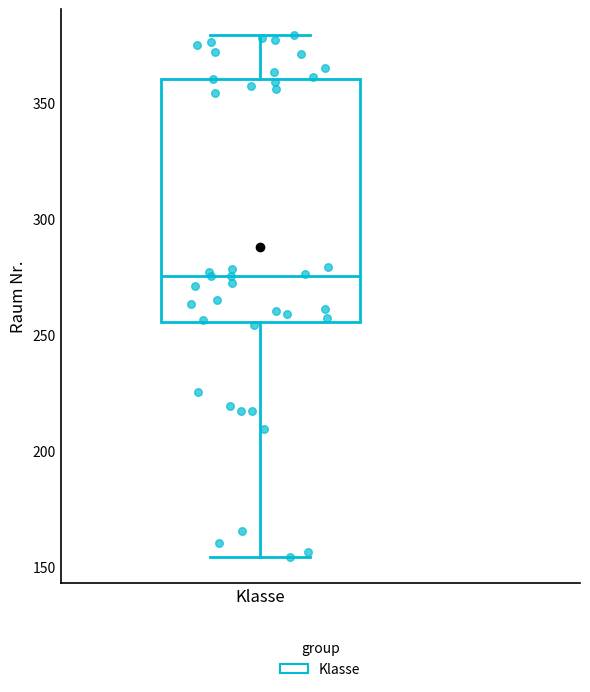

Where does the upper whisker of the box for Klasse end on the y-axis? The values are not printed on the chart, so give them approximately, as read against the axis.

380